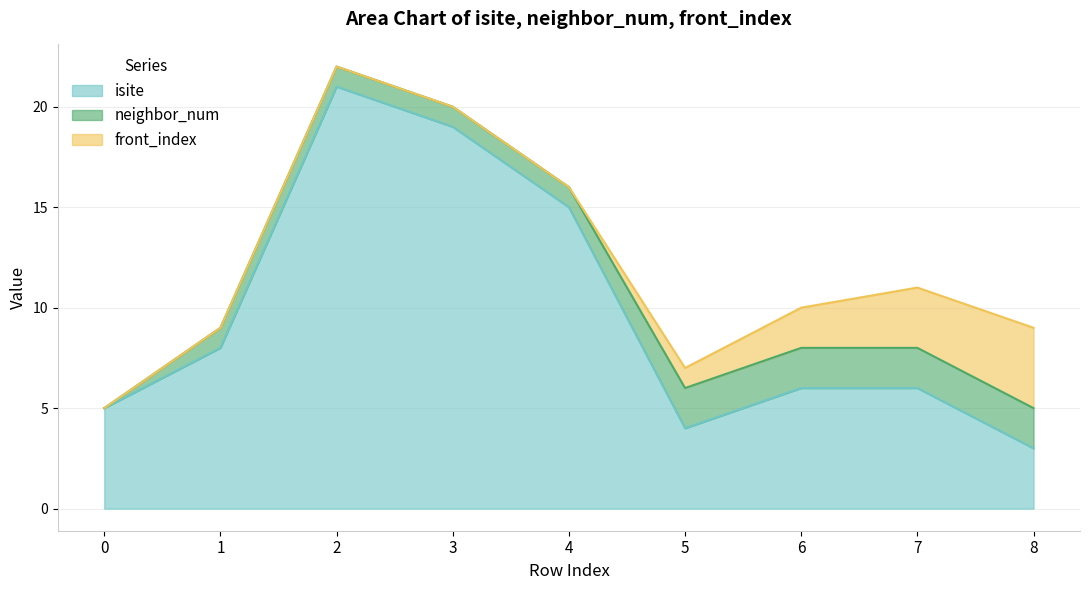

What is the difference between the second highest and second lowest values in the front_index series?

3